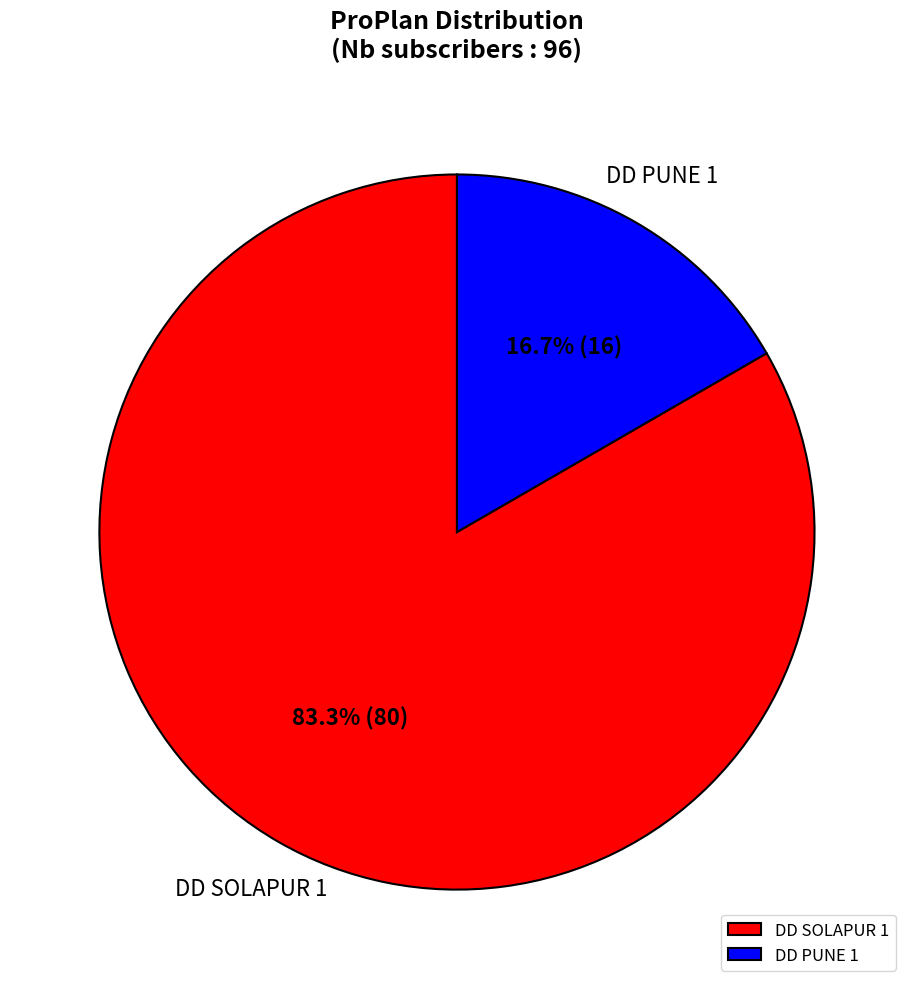

Rank the categories by value from lowest to highest.

DD PUNE 1, DD SOLAPUR 1